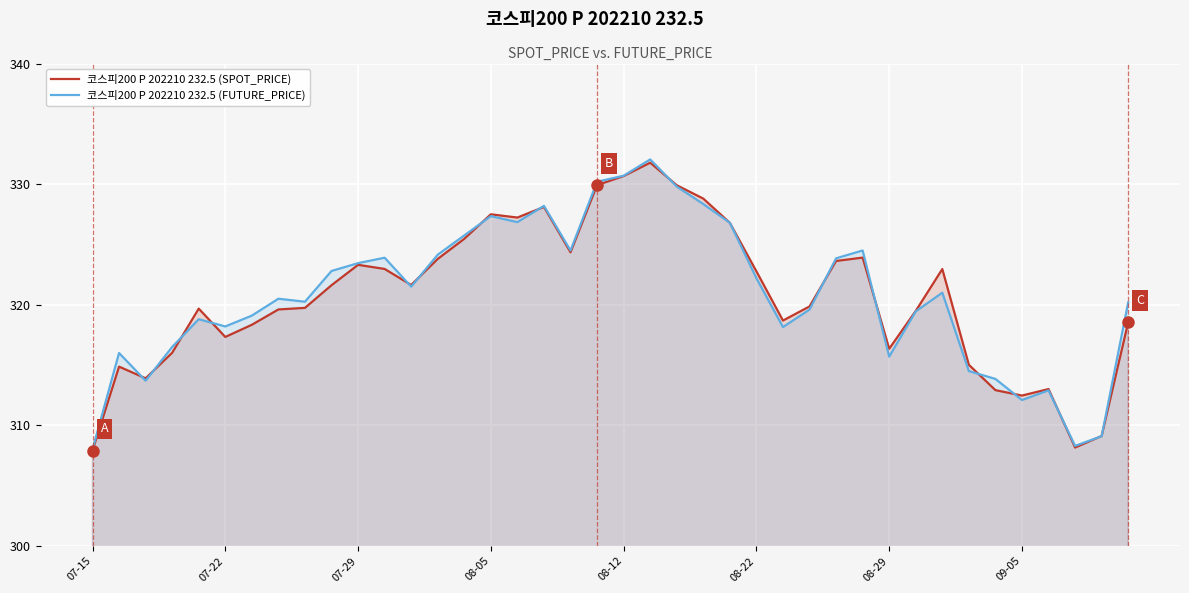

What position from the right is 31?

9